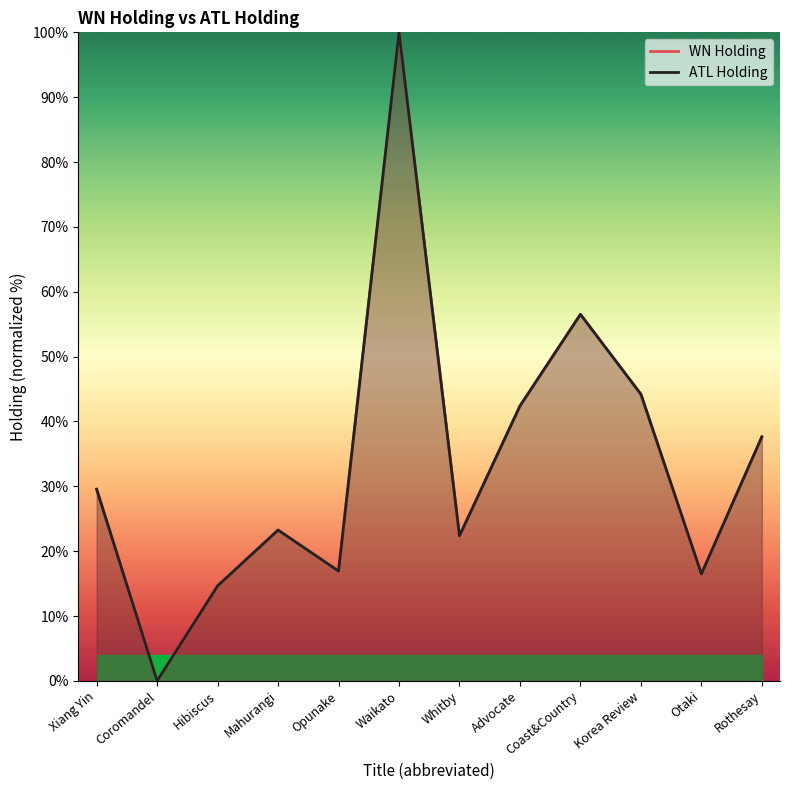

At which category is the sum across all series the highest?

Waikato